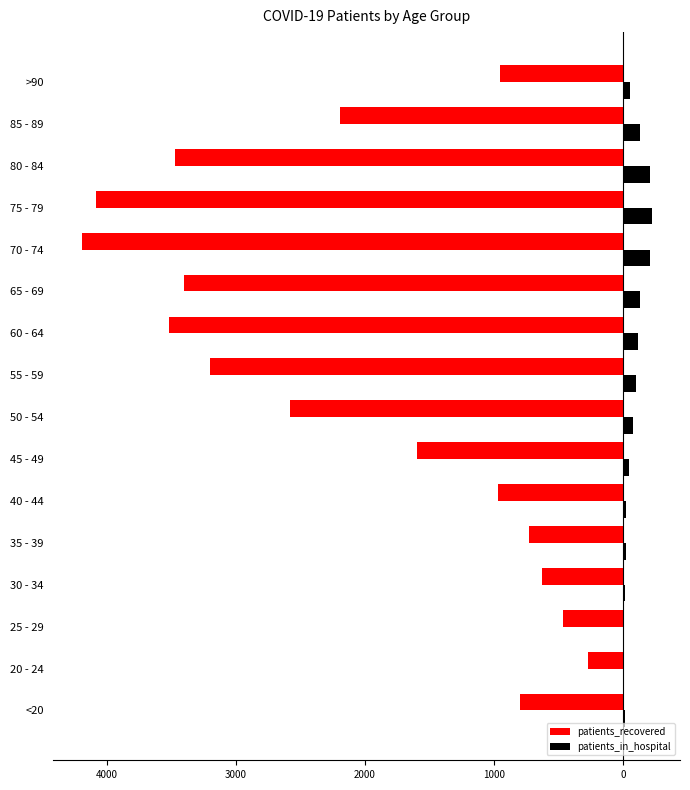

What are all the series names shown in the legend?

patients_recovered, patients_in_hospital